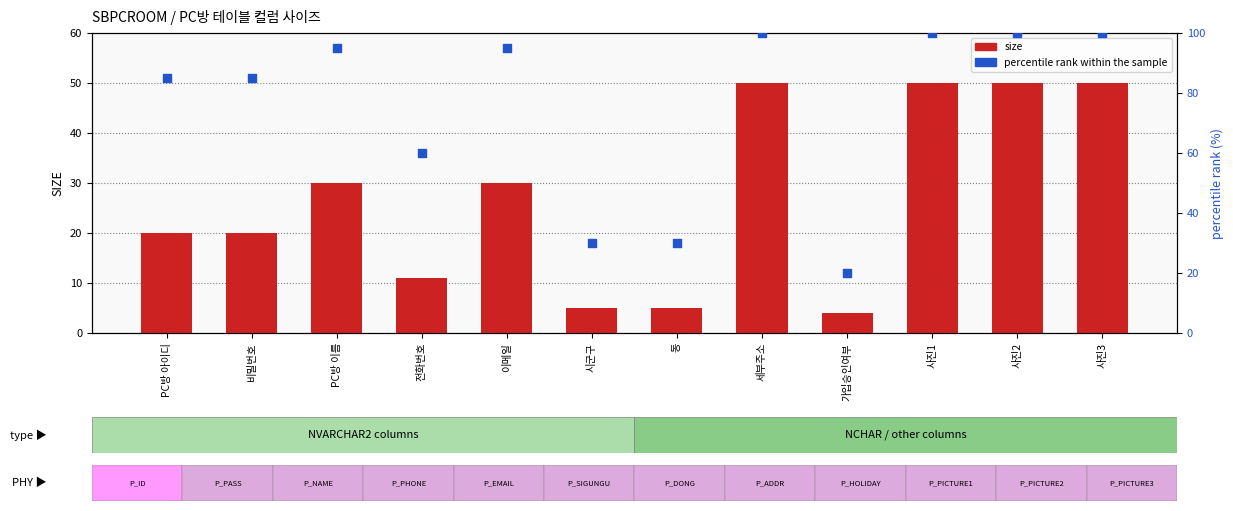

Which series reaches the minimum Y coordinate?

size